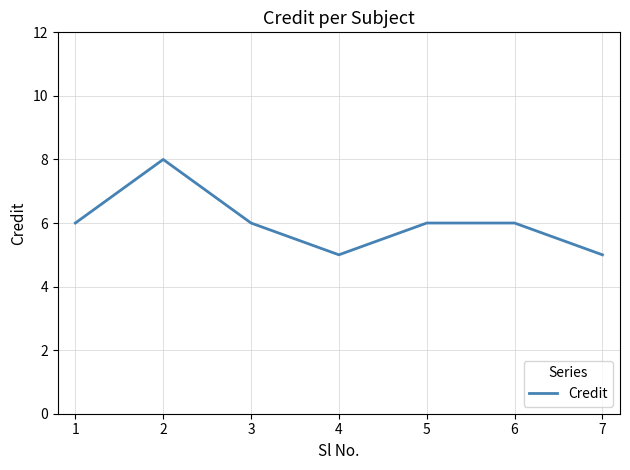

What is the maximum value shown in the chart?

8